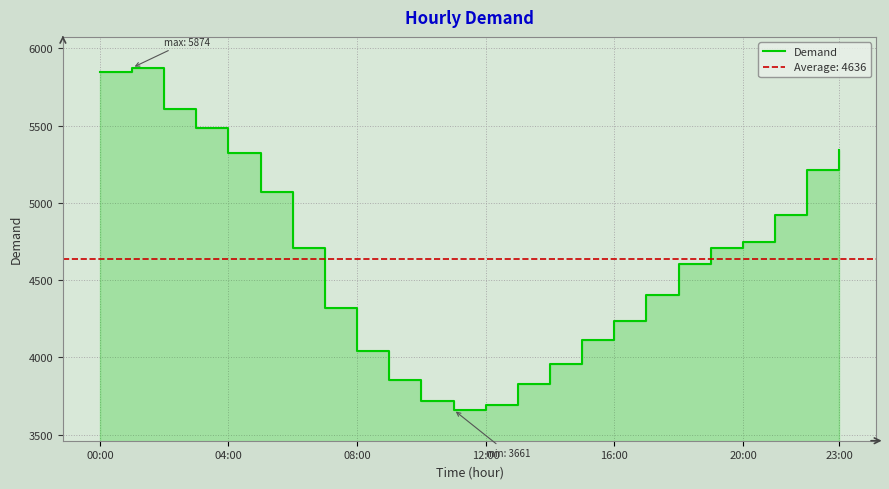

Between 00:00 and 04:00, which is larger?

00:00